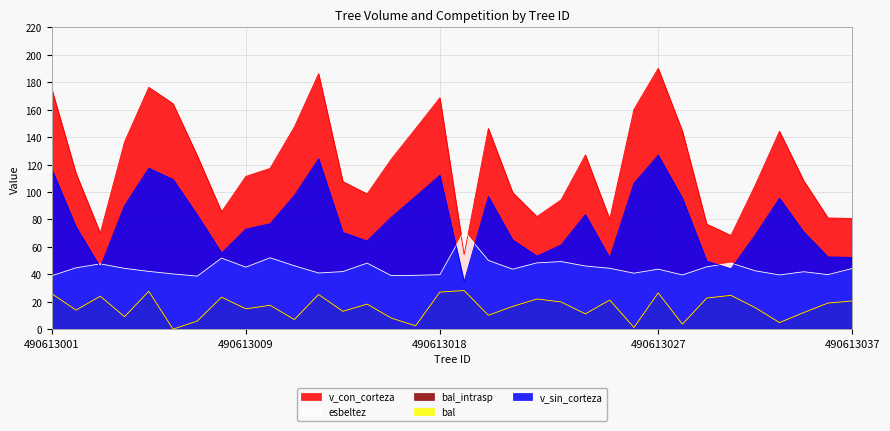

True or false: bal has a value of 9.6 at 490613031.

False